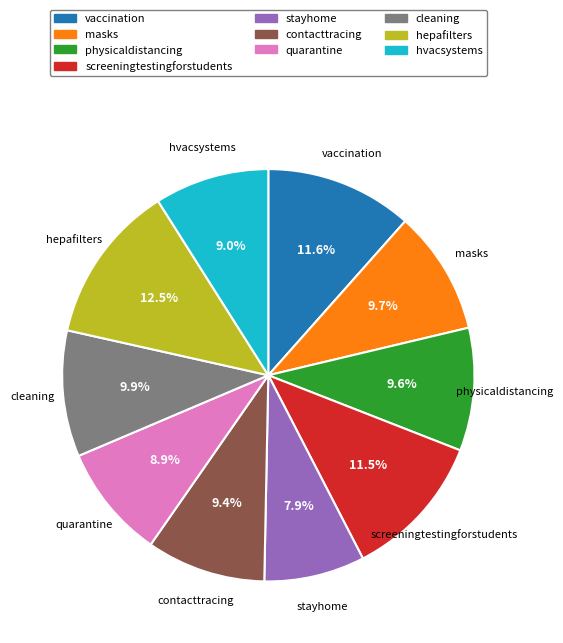

To the nearest percent, what is the difference between the largest and smallest slice percentages?

5%